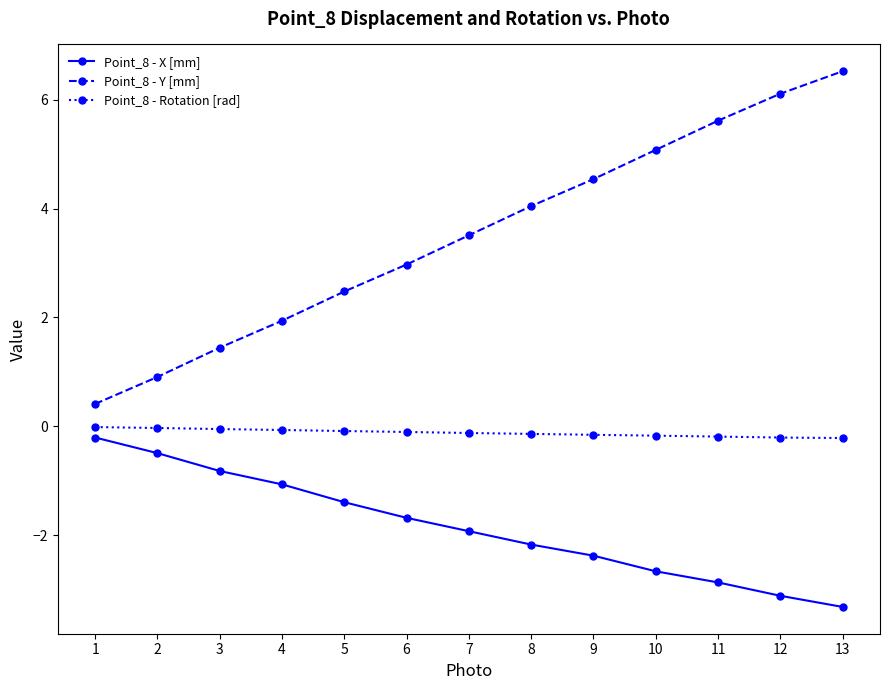

Which series has the widest spread of values?

Point_8 - Y [mm]